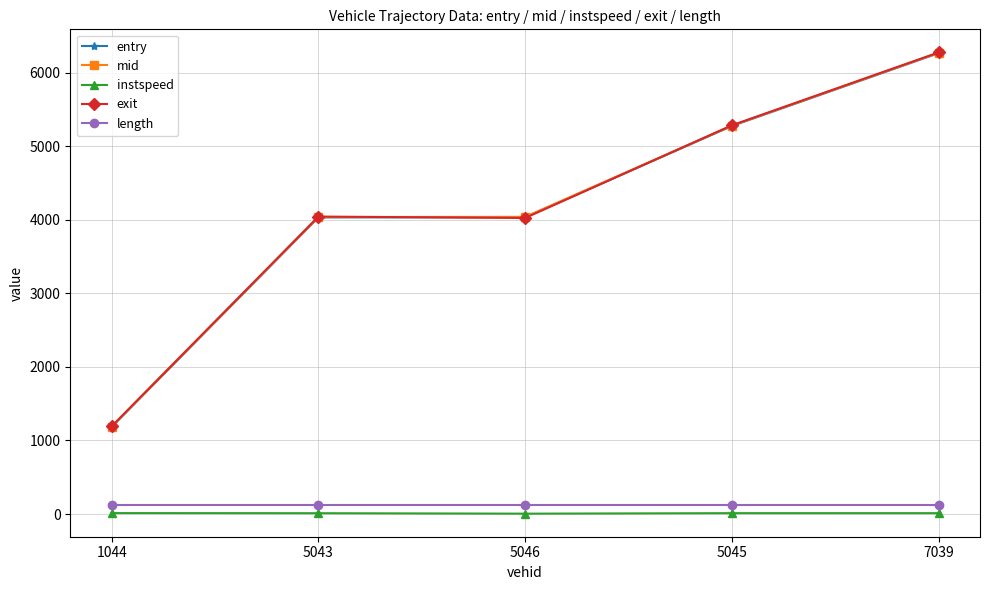

Between which two adjacent categories do entry and exit first intersect?

5043 and 5046